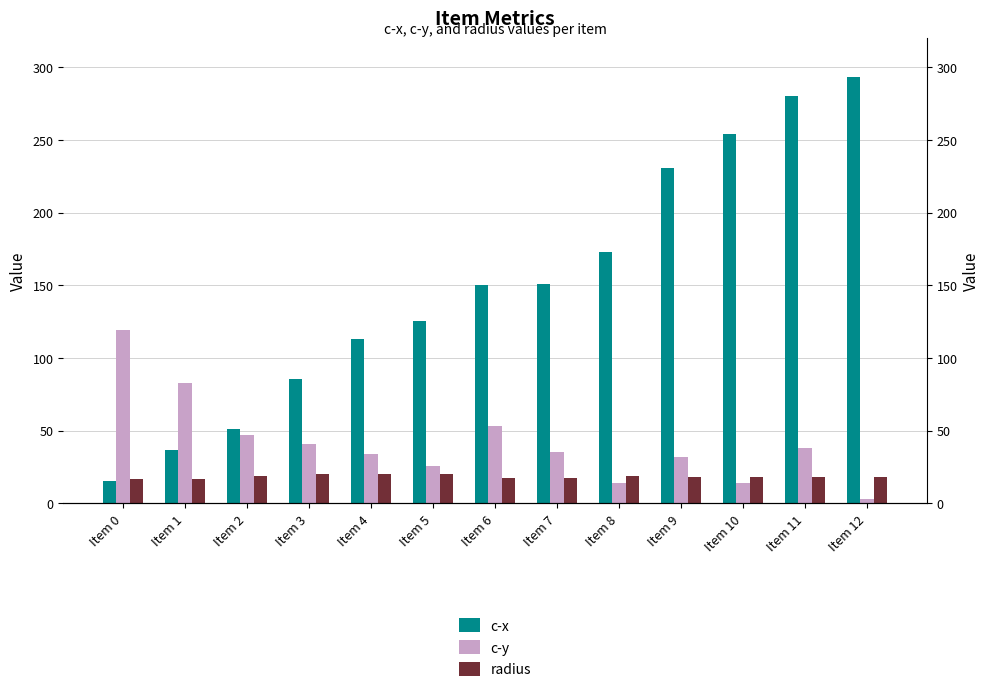

Read the c-y value at Item 6.

53.5